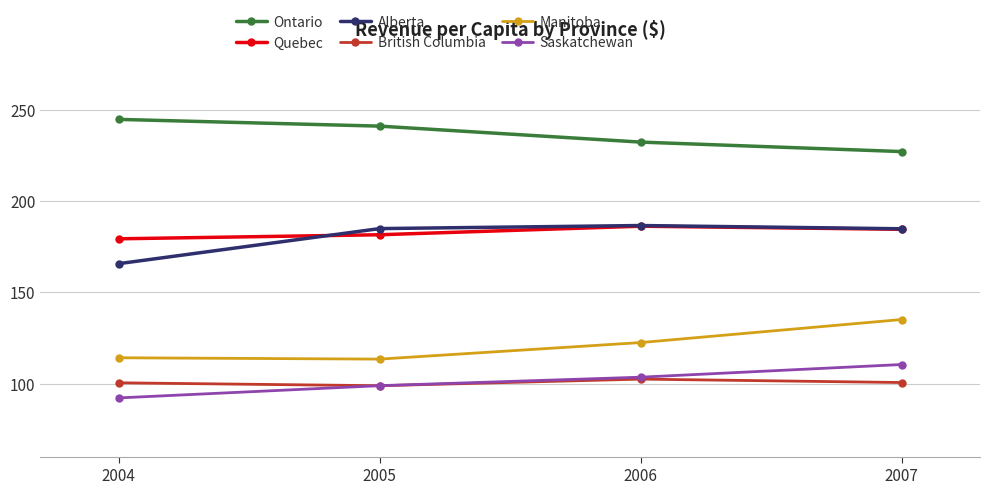

The Manitoba series shows 122.4 at 2006. True or false?

True